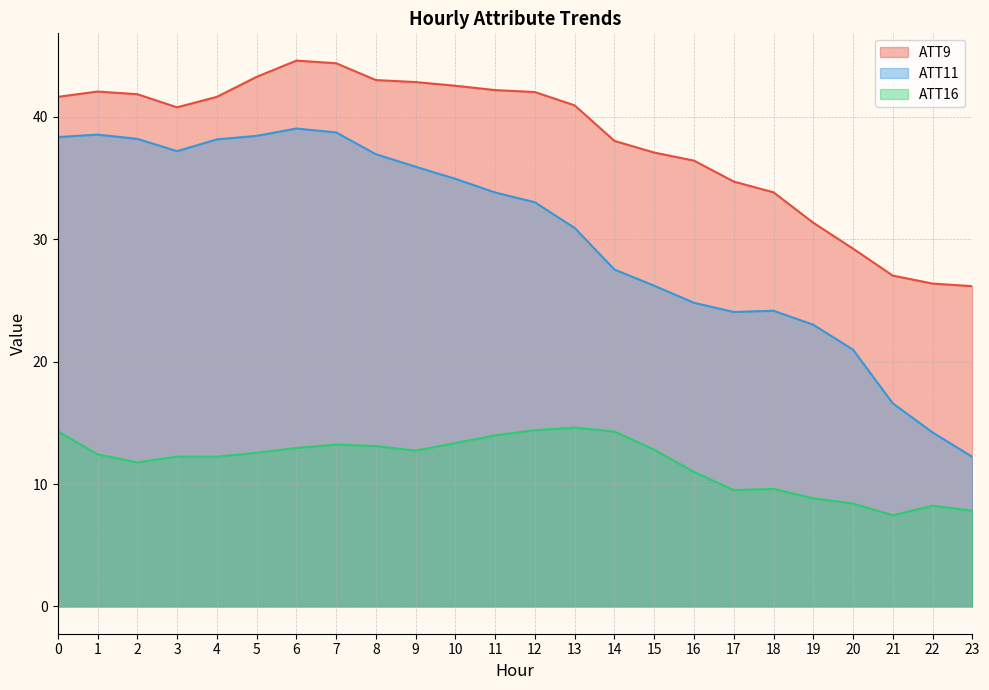

Which series has the largest total across all categories?

ATT9